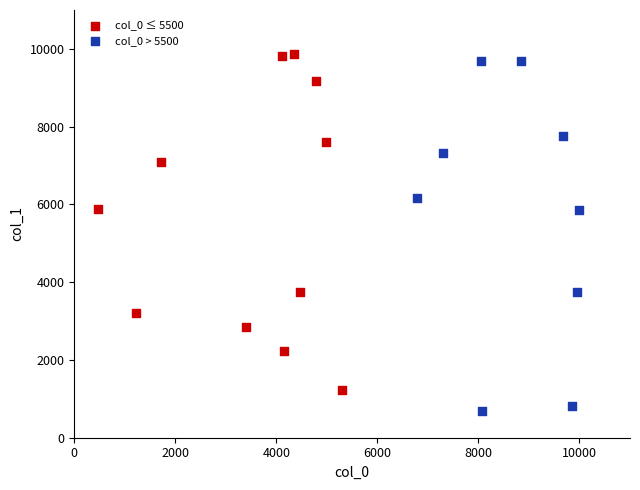

Which series reaches the minimum Y coordinate?

col_0 > 5500